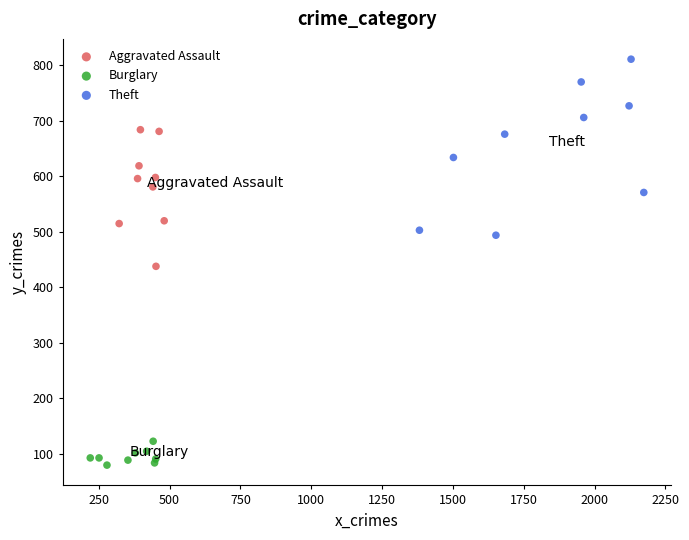

Which series has the largest Y range (max minus min)?

Theft